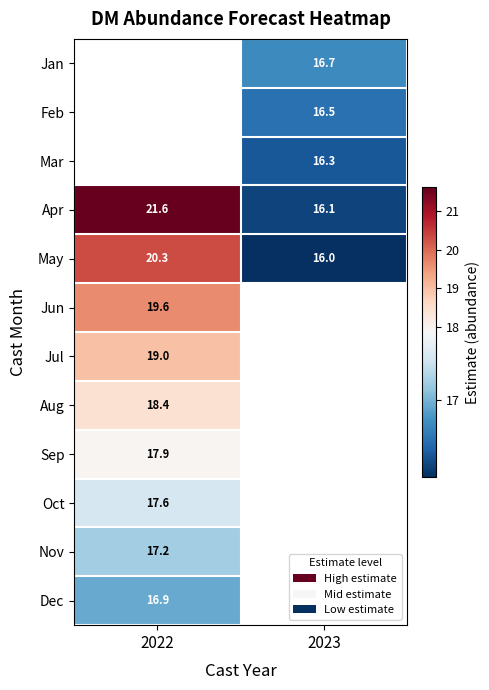

Is the value of May at 2023 greater than the value of Feb at 2023?

No